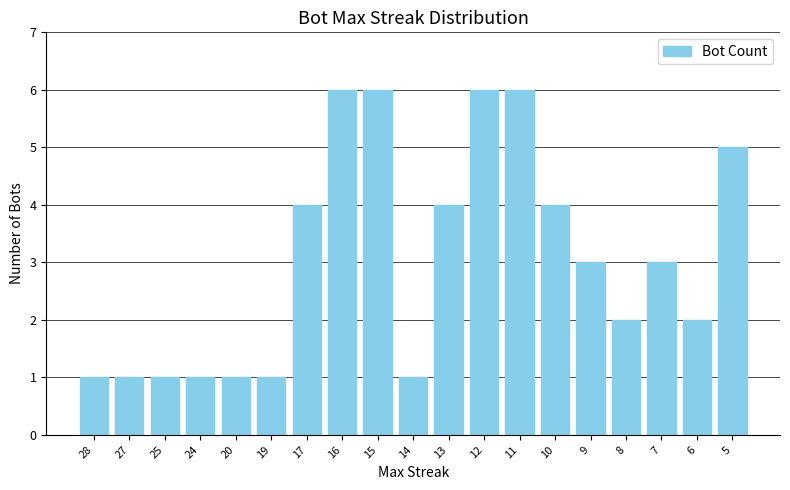

Reading right to left, extract all data points from this chart.

5=5	6=2	7=3	8=2	9=3	10=4	11=6	12=6	13=4	14=1	15=6	16=6	17=4	19=1	20=1	24=1	25=1	27=1	28=1